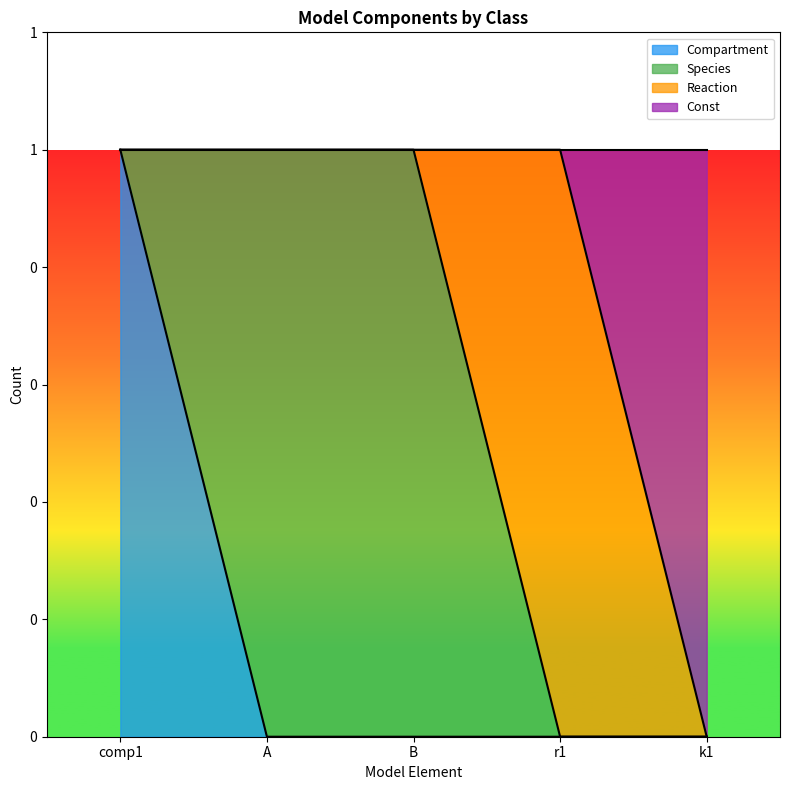

What are all the series names shown in the legend?

Compartment, Species, Reaction, Const